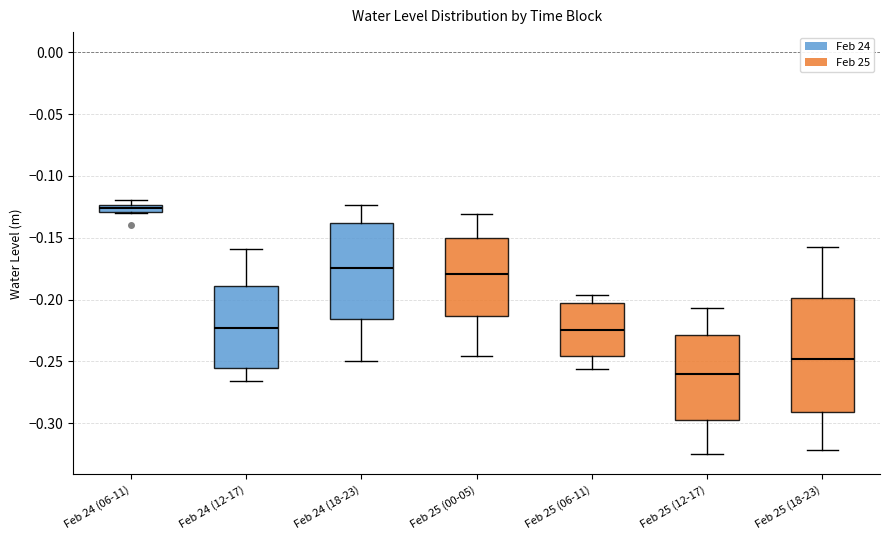

Which box's median line is the lowest?

Feb 25 (12-17)